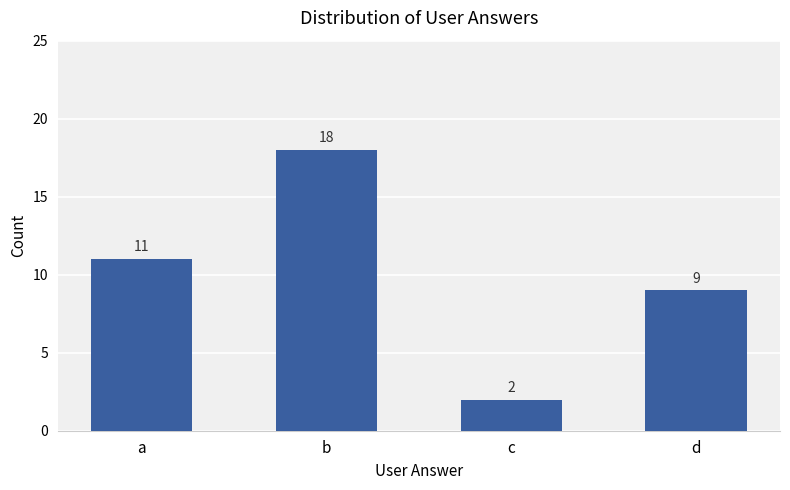

What is the smallest value displayed?

2